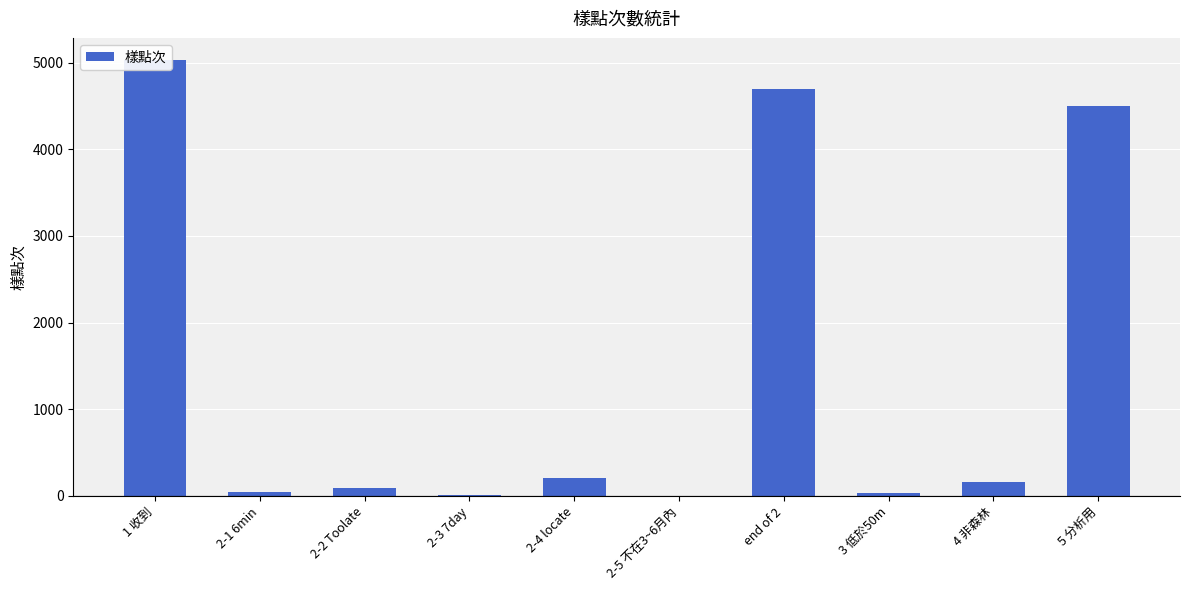

Reading left to right, extract all data points from this chart.

1 收到=5034	2-1 6min=42	2-2 Toolate=95	2-3 7day=6	2-4 locate=209	2-5 不在3~6月內=0	end of 2=4697	3 低於50m=38	4 非森林=159	5 分析用=4500